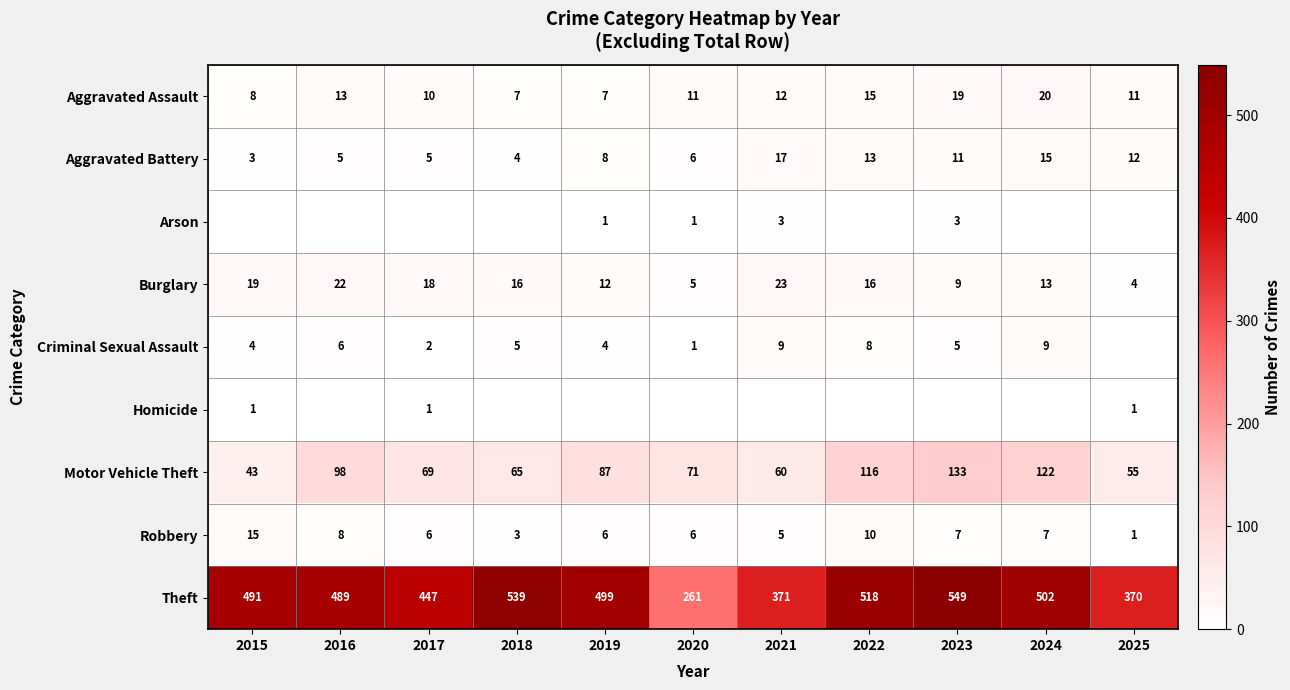

What value does the Theft series have at 2016, to the nearest 10?

490